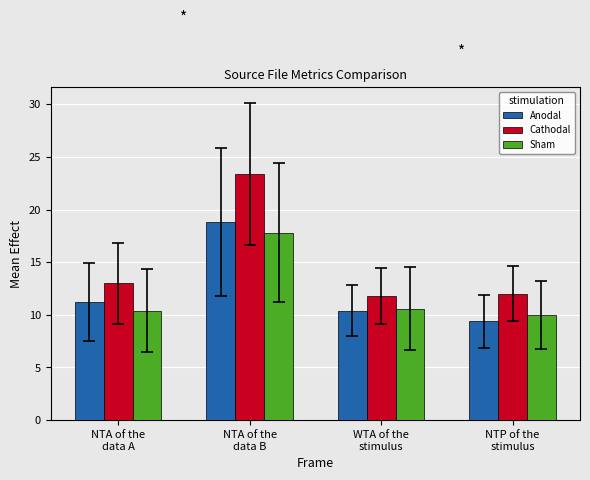

What is the spread (max minus min) of values at NTA of the
data B?

5.6